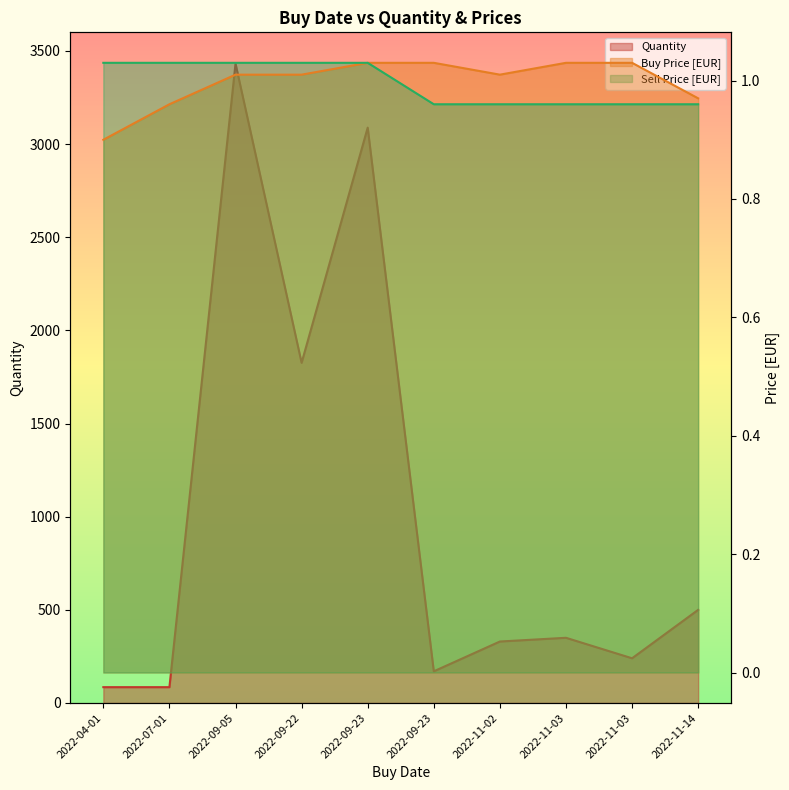

What value does the Sell Price [EUR] series have at 2022-09-22?

1.0